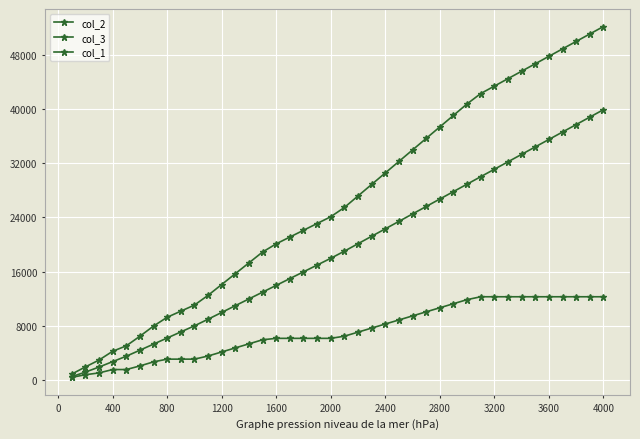

Reading left to right, transcribe all the data shown in this chart.

col_2: 480	1153	1898	2698	3498	4387	5287	6187	7087	7987	8964	9964	10964	11964	12964	13964	14964	15964	16964	17964	19017	20117	21217	22317	23417	24517	25617	26717	27817	28917	30017	31117	32217	33317	34417	35517	36617	37717	38817	39917
col_3: 858	1915	2930	4228	5028	6451	7951	9253	10153	11053	12492	14092	15692	17292	18892	20102	21102	22102	23102	24102	25473	27173	28873	30573	32273	33973	35673	37373	39073	40773	42299	43399	44499	45599	46699	47799	48899	49999	51099	52199
col_1: 378	762	1032	1530	1530	2064	2664	3066	3066	3066	3528	4128	4728	5328	5928	6138	6138	6138	6138	6138	6456	7056	7656	8256	8856	9456	10056	10656	11256	11856	12282	12282	12282	12282	12282	12282	12282	12282	12282	12282